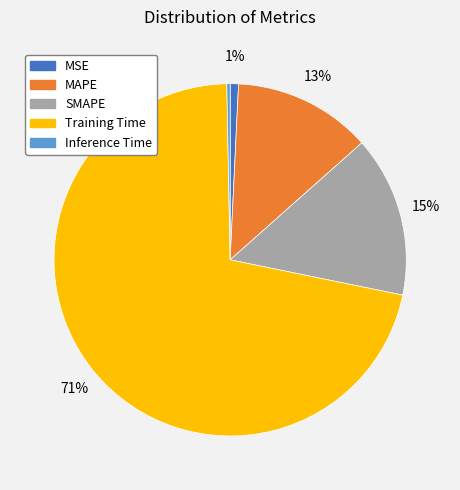

Do Inference Time and MAPE together represent more than half of the pie?

No